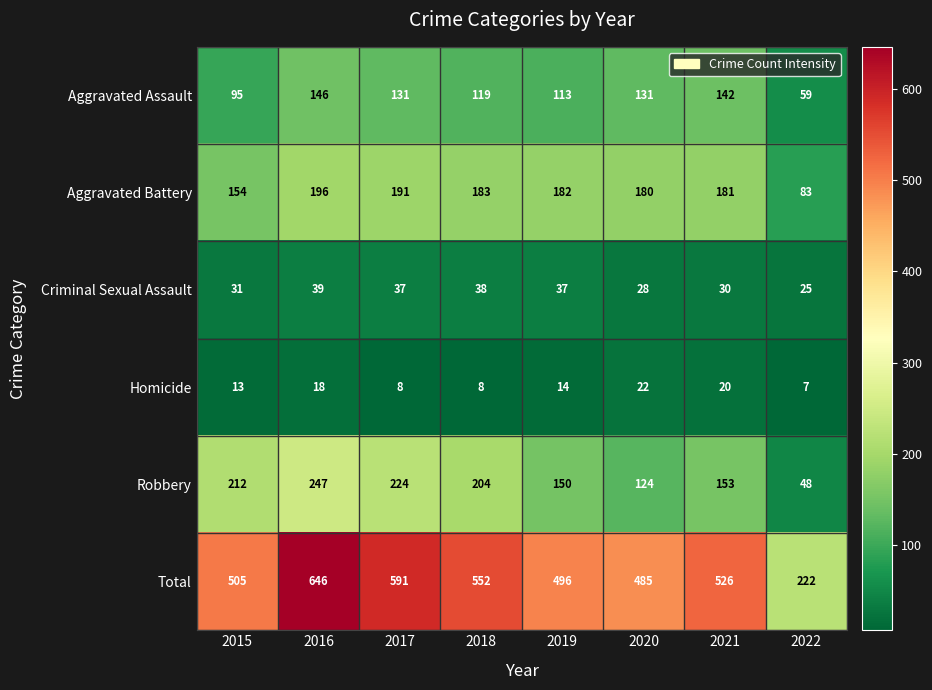

List the series in order of their peak value, highest first.

Total, Robbery, Aggravated Battery, Aggravated Assault, Criminal Sexual Assault, Homicide